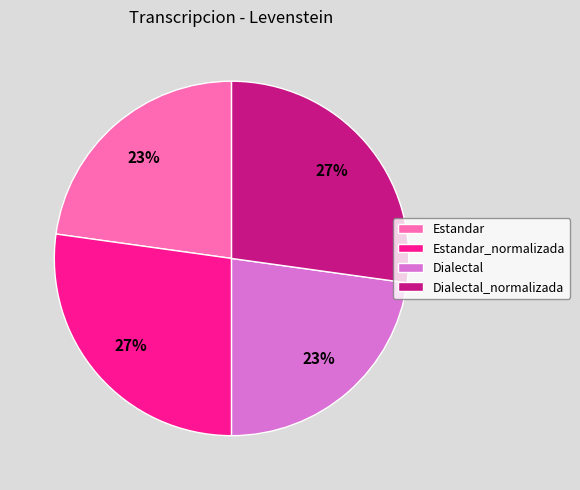

Is there any slice that represents more than half of the pie?

No